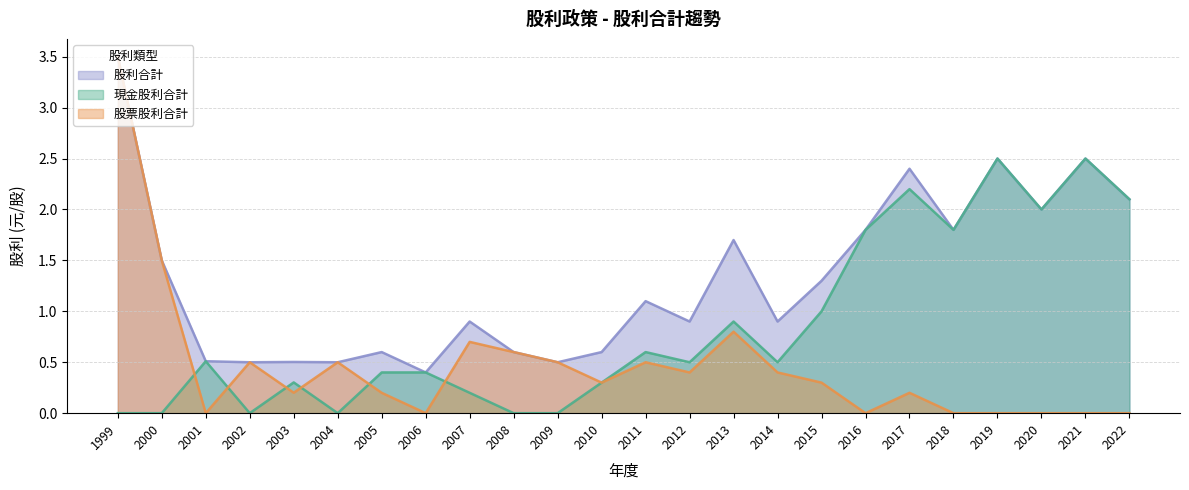

What is the difference between the highest and lowest values at 2011?

0.6